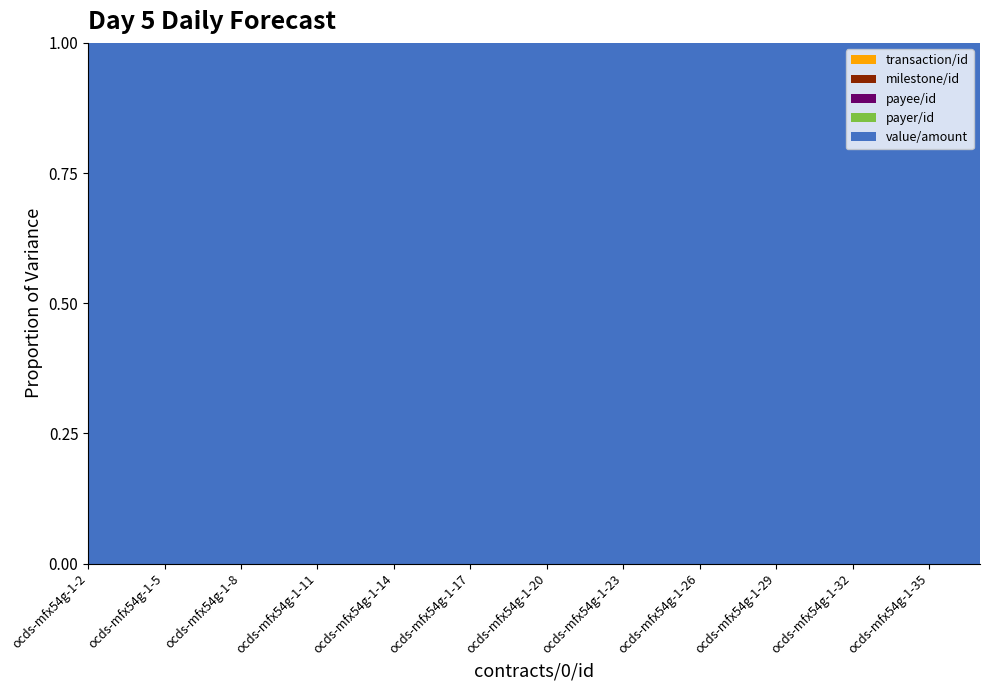

What is the value of the milestone/id point at the 2nd from the left?

19.0